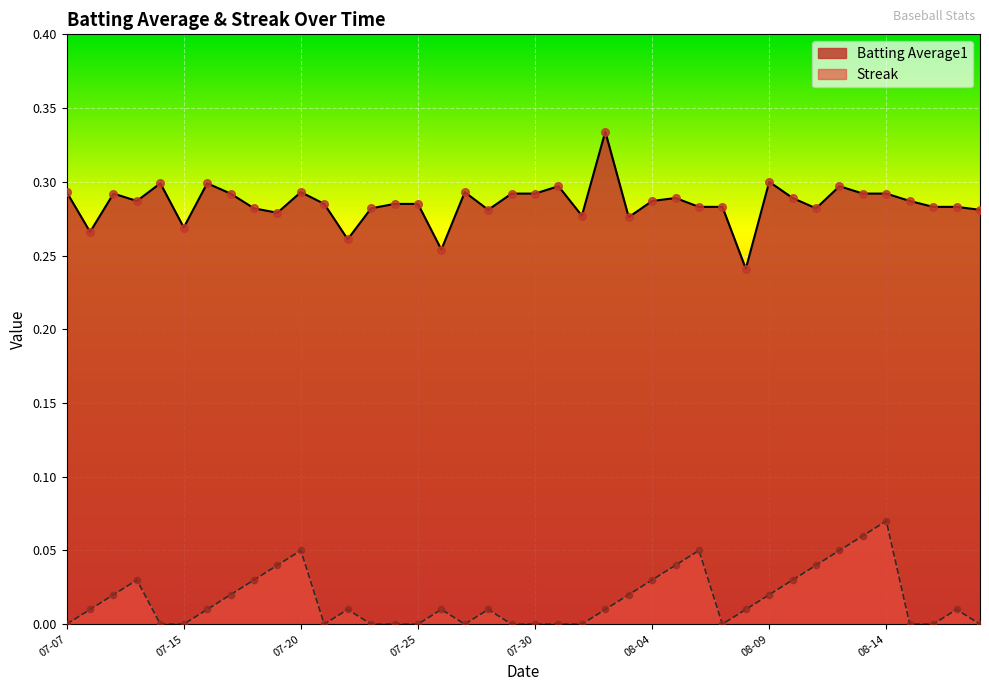

Which series contains the highest Y value?

Batting Average1